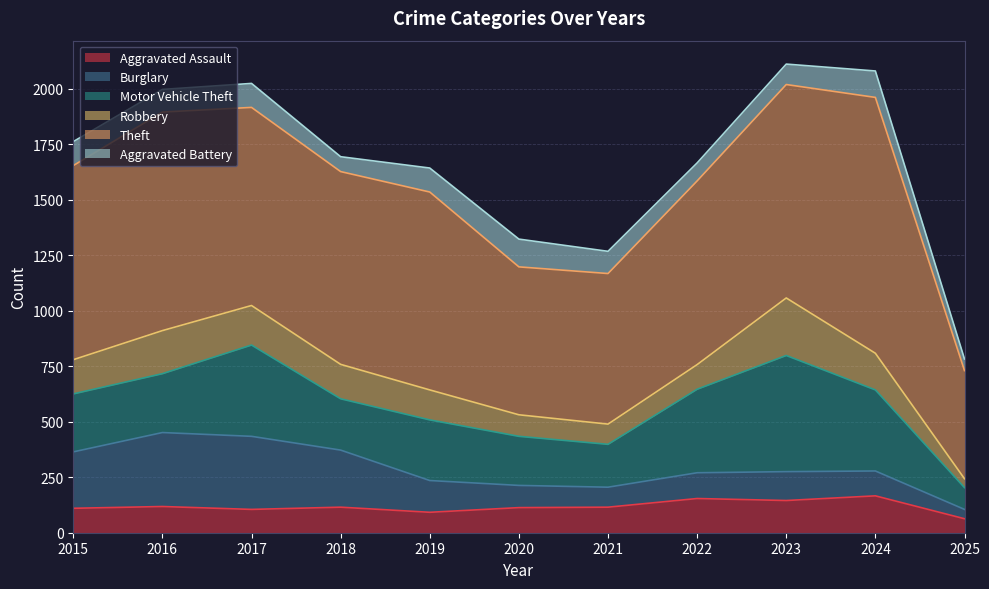

How many data points in Aggravated Assault are above 115?

4